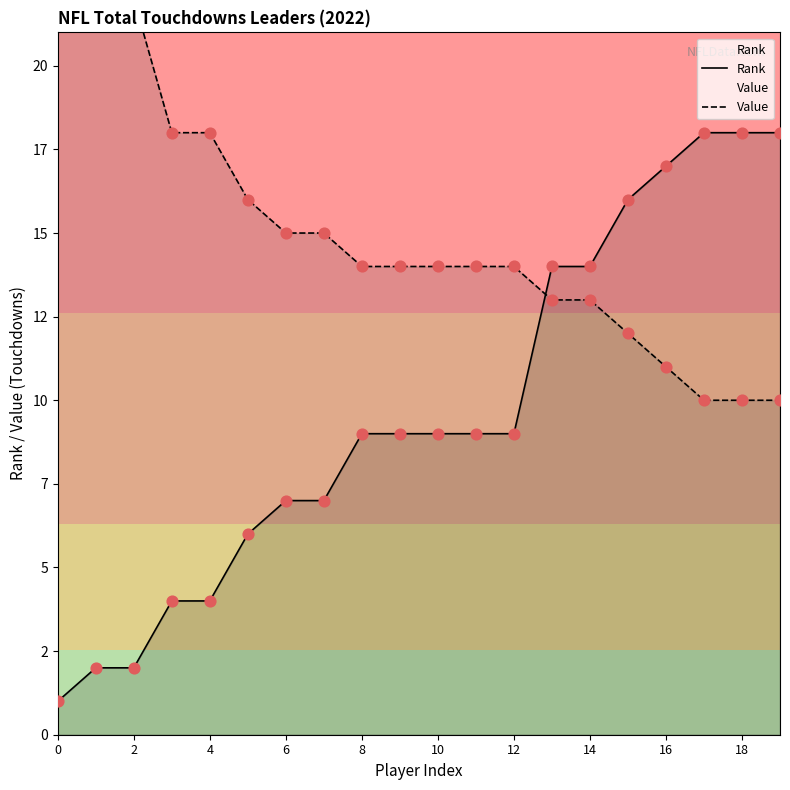

What is the total value across all series at 10?

22